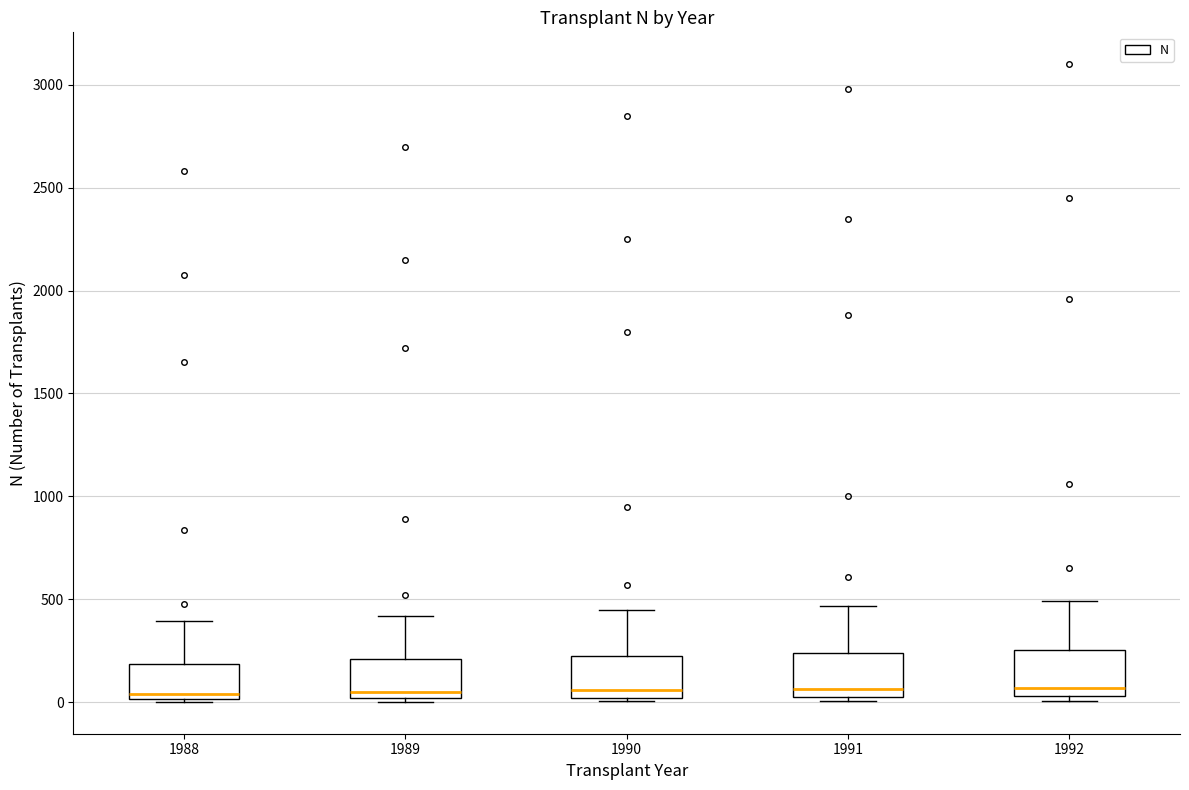

Reading left to right, read every box against the y-axis: the position of its median line, the range the box covers, and the ends of its whiskers. The values are not printed on the chart, so give them approximately, as read against the axis.

1988: median 50, box 0 to 200, whiskers 0 to 400
1989: median 50, box 0 to 200, whiskers 0 (just below the box's lower edge) to 400
1990: median 50, box 0 to 250, whiskers 0 (just below the box's lower edge) to 450
1991: median 50, box 0 to 250, whiskers 0 (just below the box's lower edge) to 450
1992: median 50 (just above the box's lower edge), box 50 to 250, whiskers 0 to 500